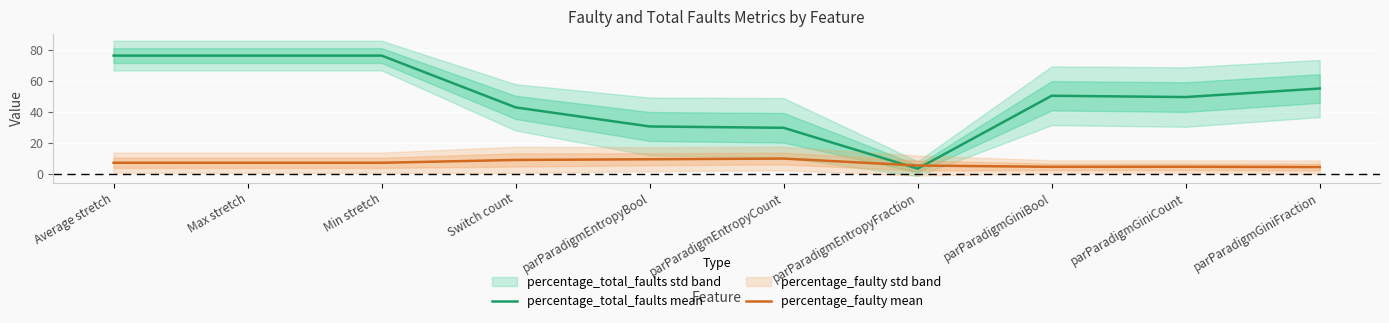

What is the value of the percentage_faulty mean point at the 1st from the left?

7.2